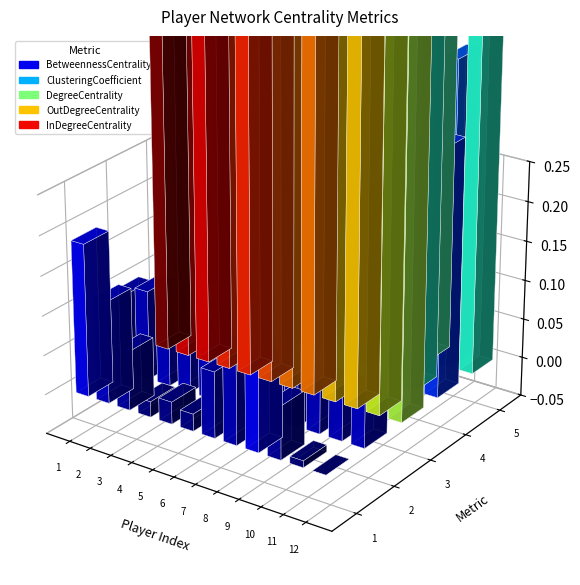

What is the spread (max minus min) of values at 11?

1.0